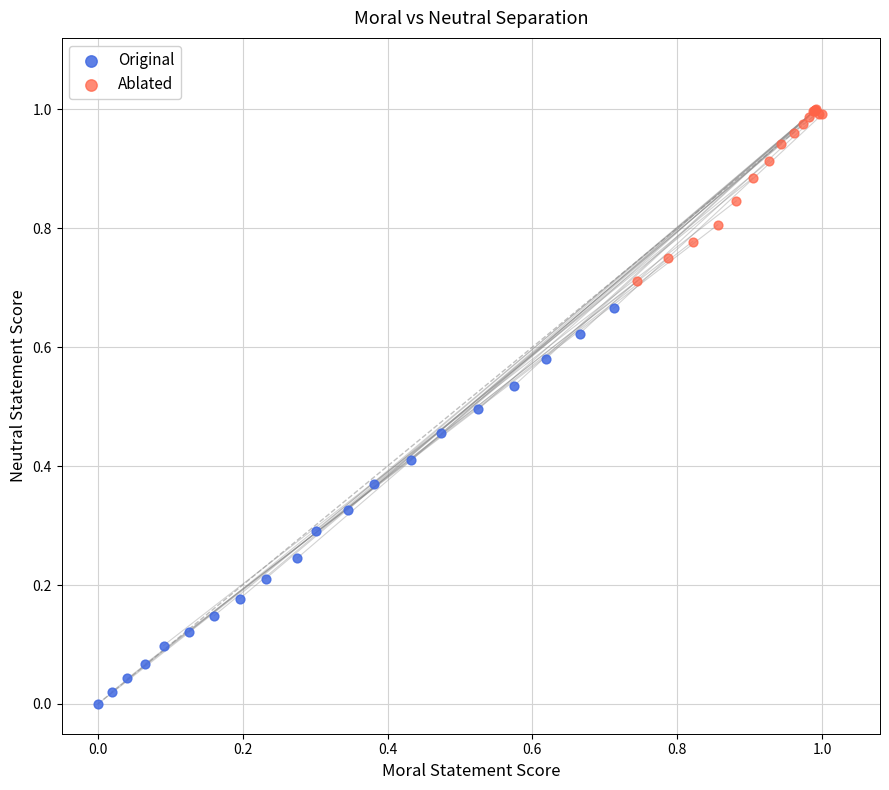

Which series reaches the maximum Y coordinate?

Ablated